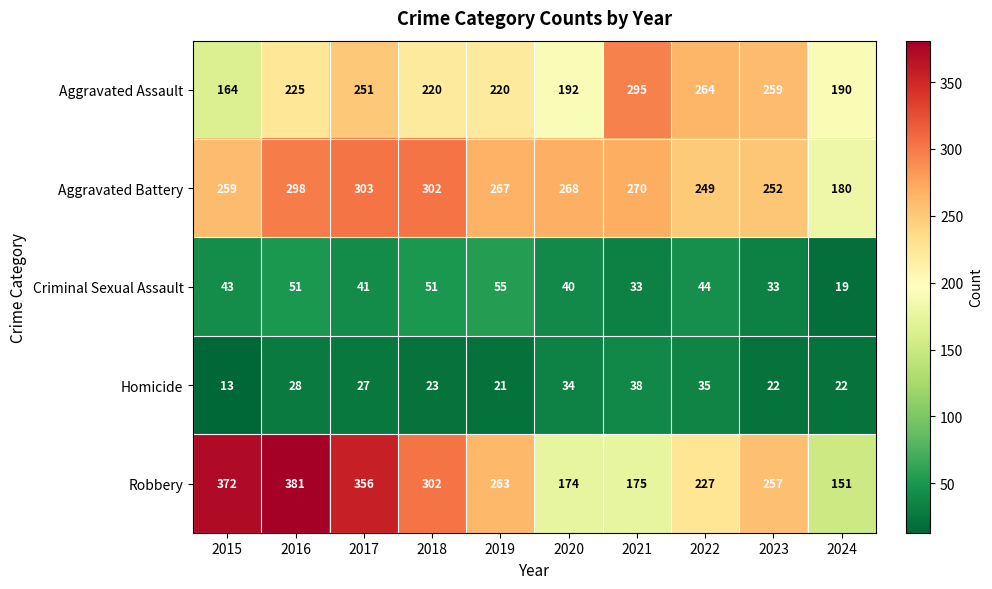

What is the sum of the Robbery values at 2022 and 2024?

378